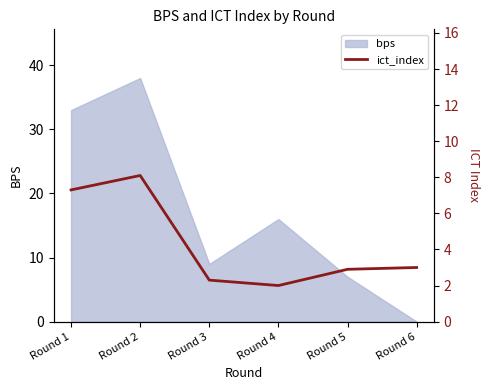

Which has a higher value, Round 4 or Round 6?

Round 6